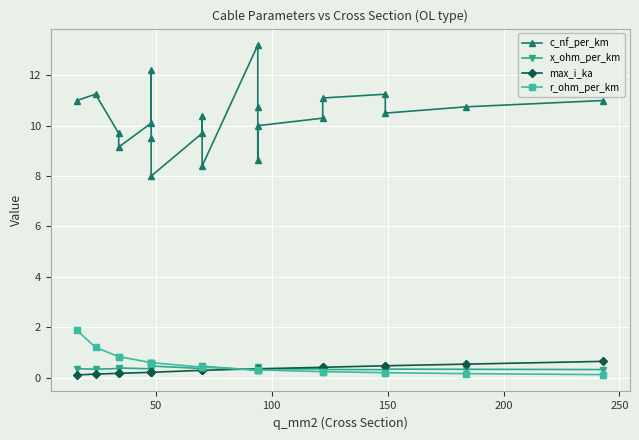

Reading right to left, what are all the values shown in this chart?

c_nf_per_km: 11.0	10.8	10.5	11.2	11.1	10.3	10.0	8.7	10.8	13.2	8.4	10.4	9.7	8.0	9.5	12.2	10.1	9.2	9.7	11.2	11.0
x_ohm_per_km: 0.3	0.3	0.3	0.3	0.3	0.3	0.3	0.4	0.3	0.3	0.5	0.3	0.4	0.5	0.4	0.3	0.3	0.4	0.4	0.3	0.3
max_i_ka: 0.6	0.5	0.5	0.5	0.4	0.4	0.3	0.3	0.3	0.3	0.3	0.3	0.3	0.2	0.2	0.2	0.2	0.2	0.2	0.1	0.1
r_ohm_per_km: 0.1	0.2	0.2	0.2	0.2	0.2	0.3	0.3	0.3	0.3	0.4	0.4	0.4	0.6	0.6	0.6	0.6	0.8	0.8	1.2	1.9